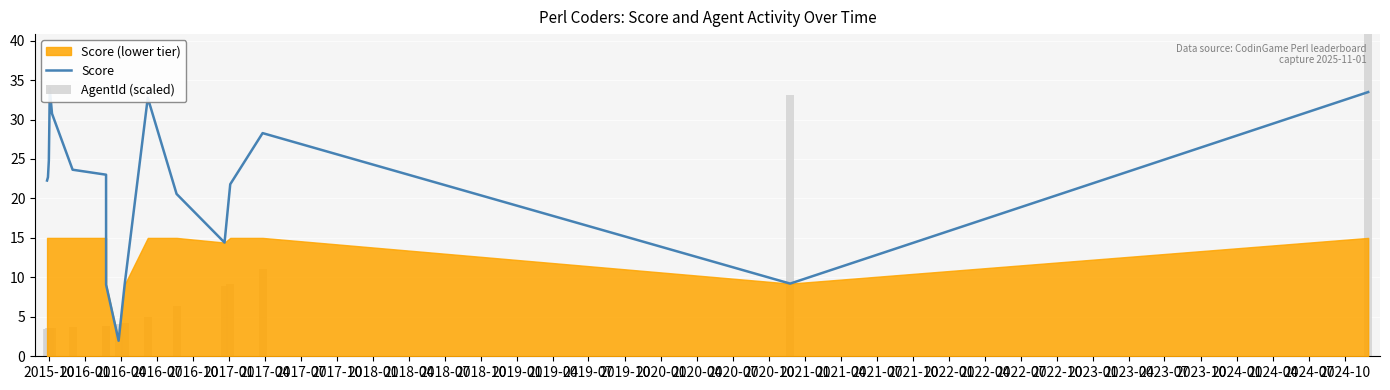

What is the difference between the second highest and minimum values in the Score series?

31.6